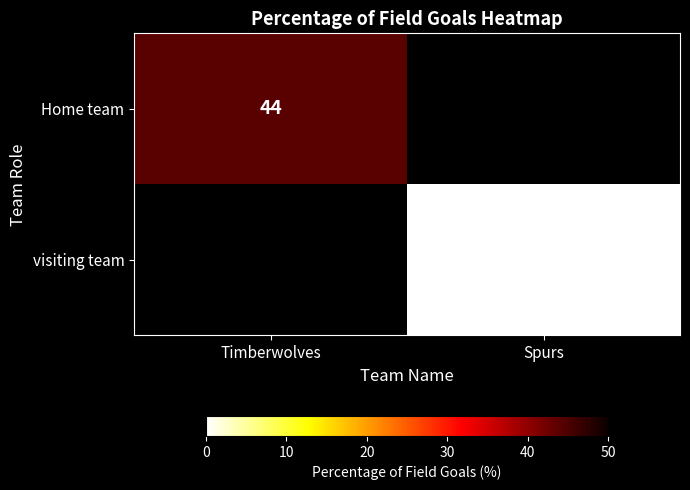

What is the greatest value displayed?

44.0